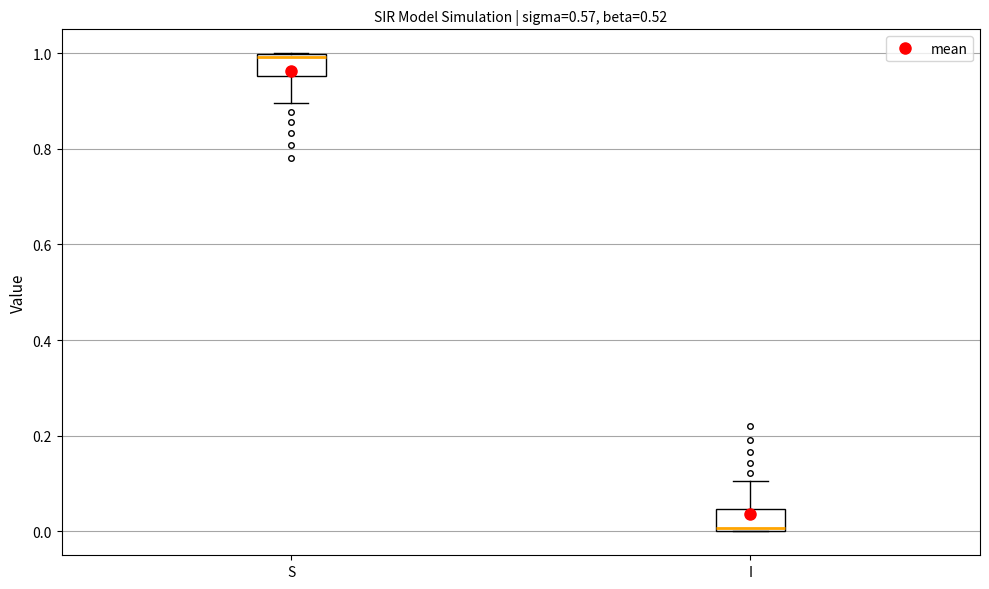

Which box's median line is the highest?

S